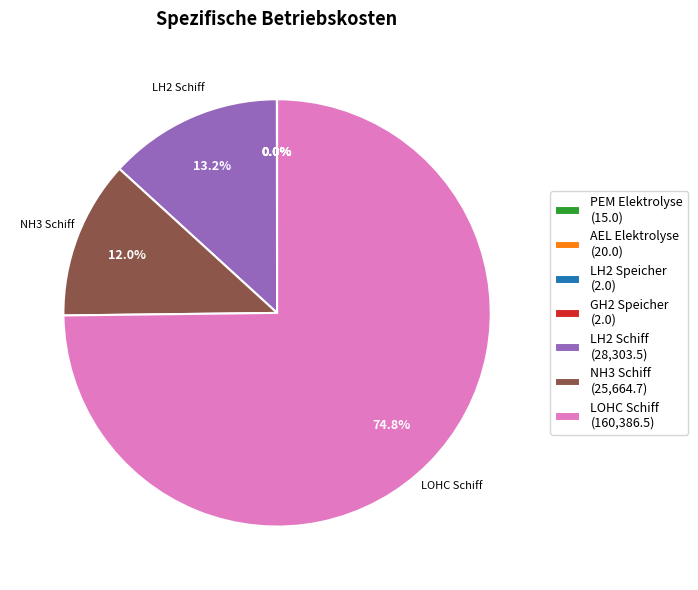

Is there any slice that represents more than half of the pie?

Yes